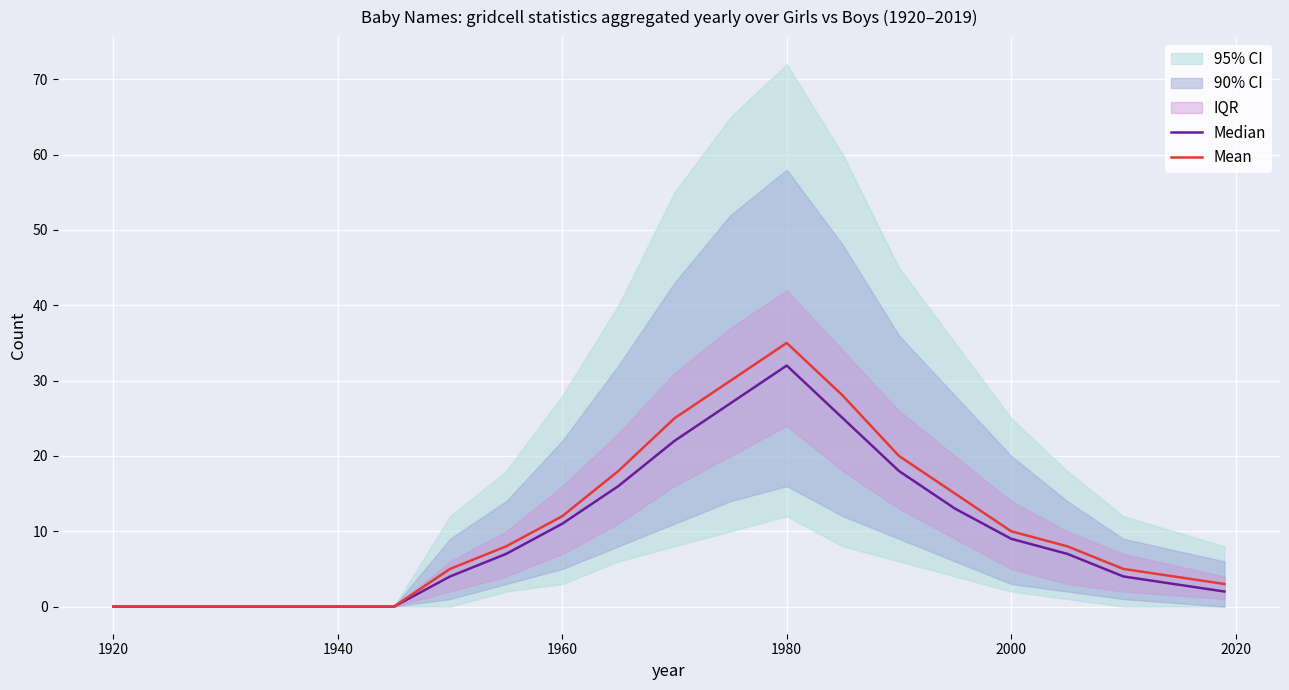

What is the difference between the maximum and minimum values in the Mean series?

35